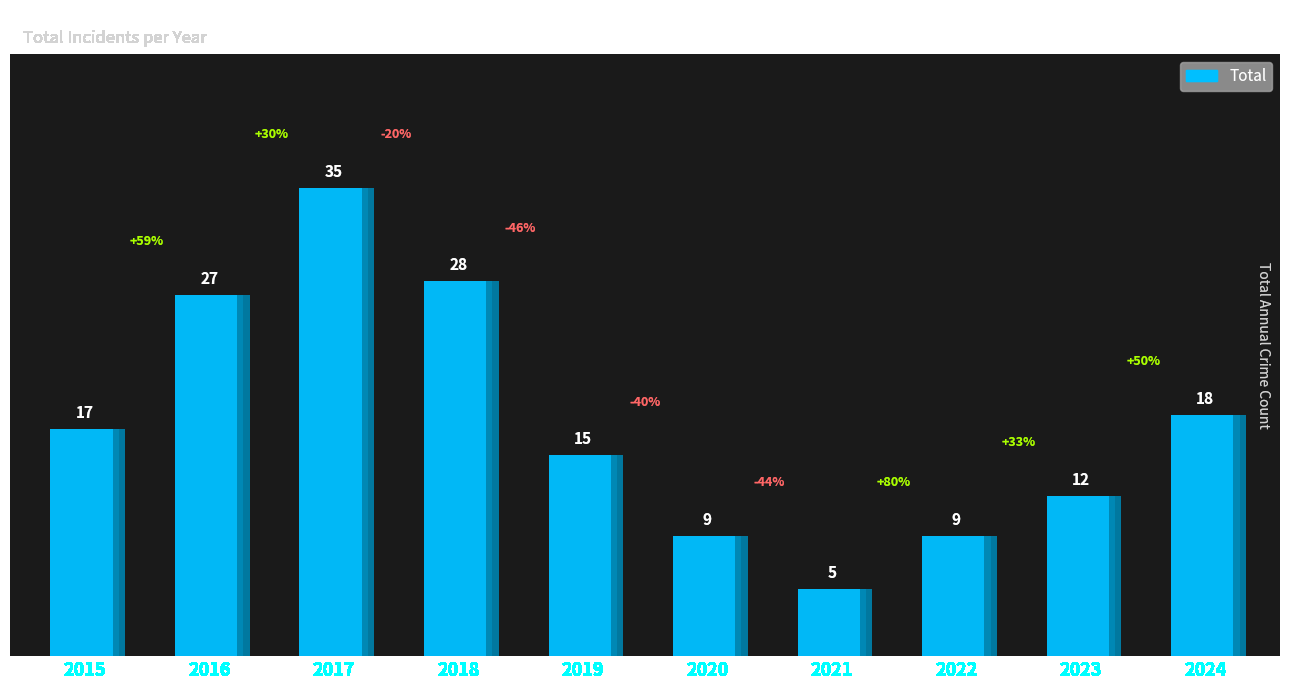

Which label corresponds to the smallest value in the chart?

2021